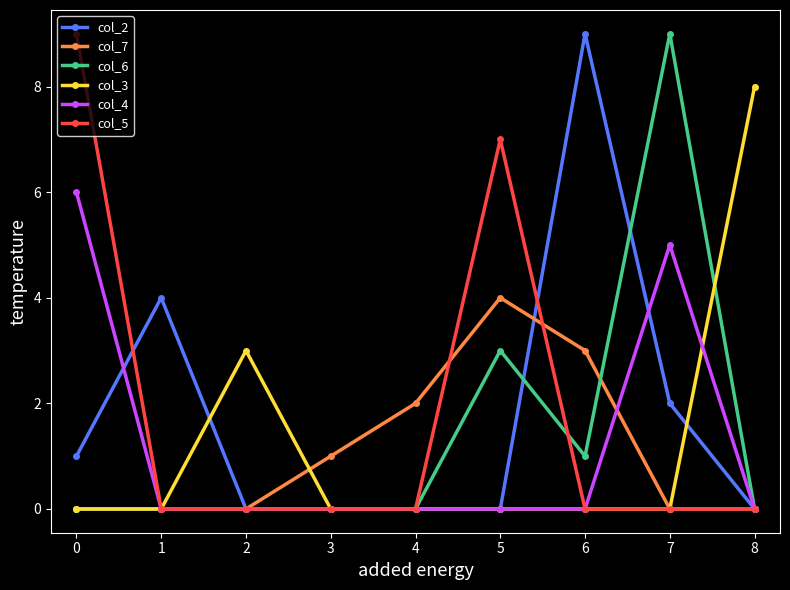

Is it true that col_7 equals -2 at 2?

False